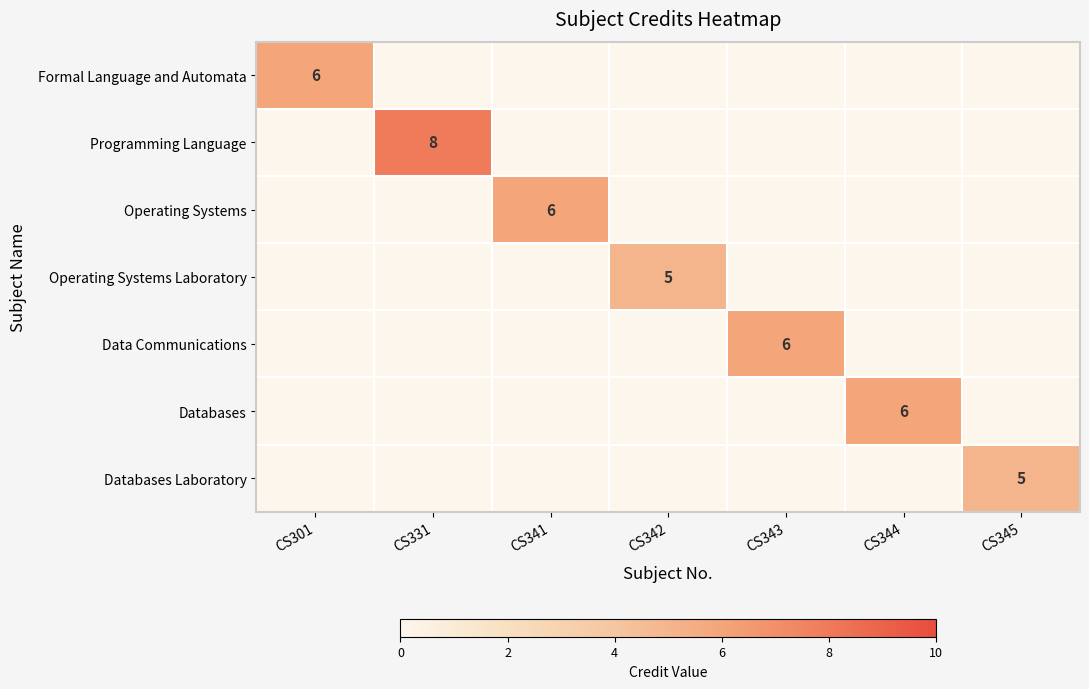

At which category does the chart reach its peak across all series?

CS331